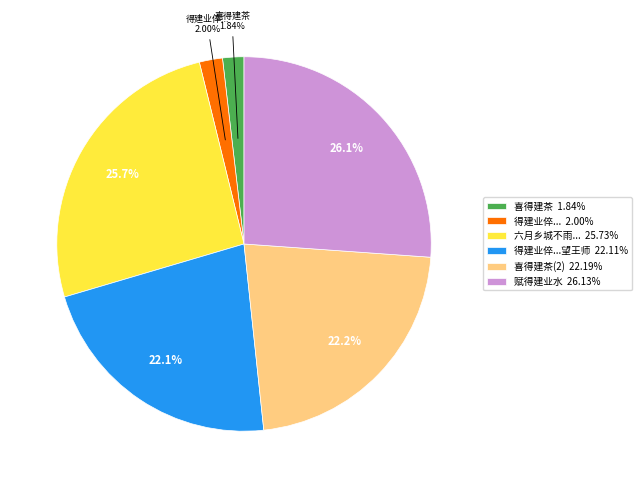

Is the sum of 赋得建业水 26.13% and 六月乡城不雨... 25.73% greater than half?

Yes